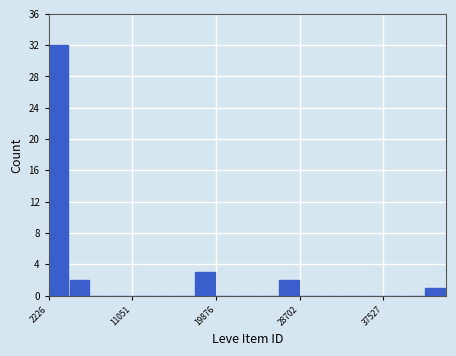

Around what value on the x-axis is the tallest bar? Give the approximate position of its centre, as read against the axis.

3000